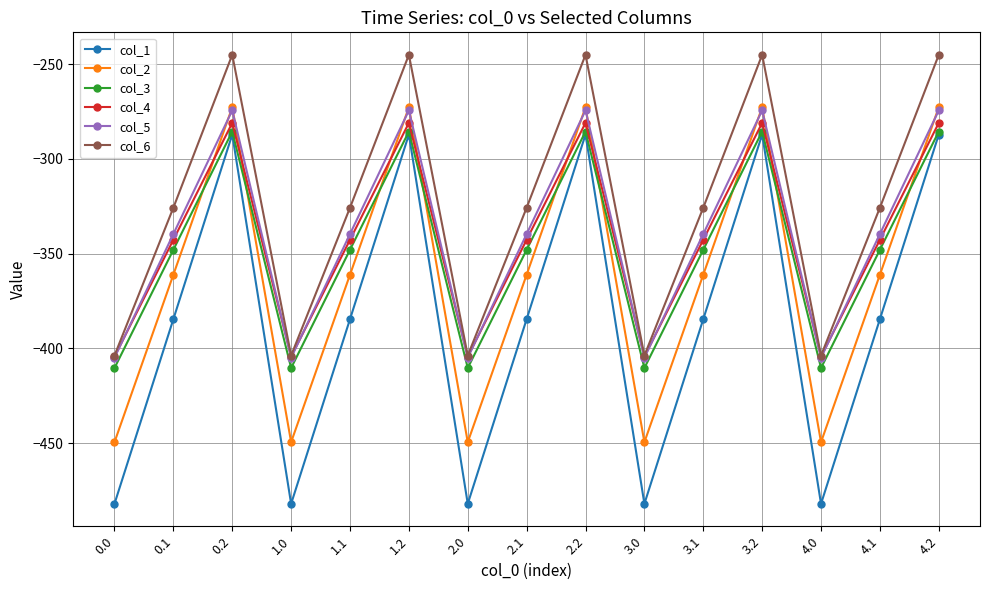

Does the chart display data point markers on the line(s)?

Yes